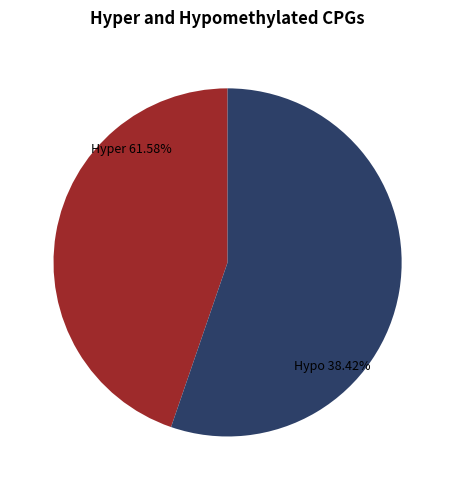

The CHO slice represents 0% of the pie. True or false?

True